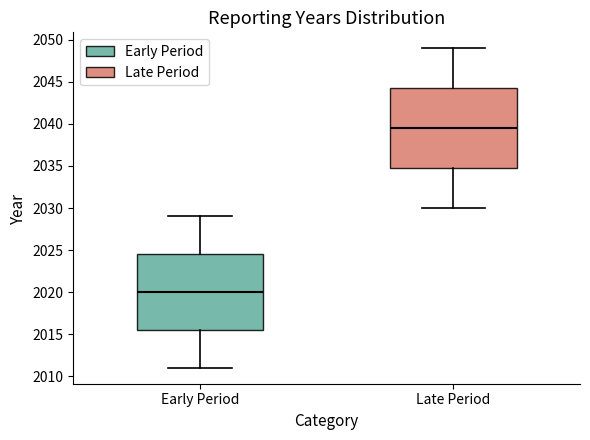

Which box has the highest median line?

Late Period